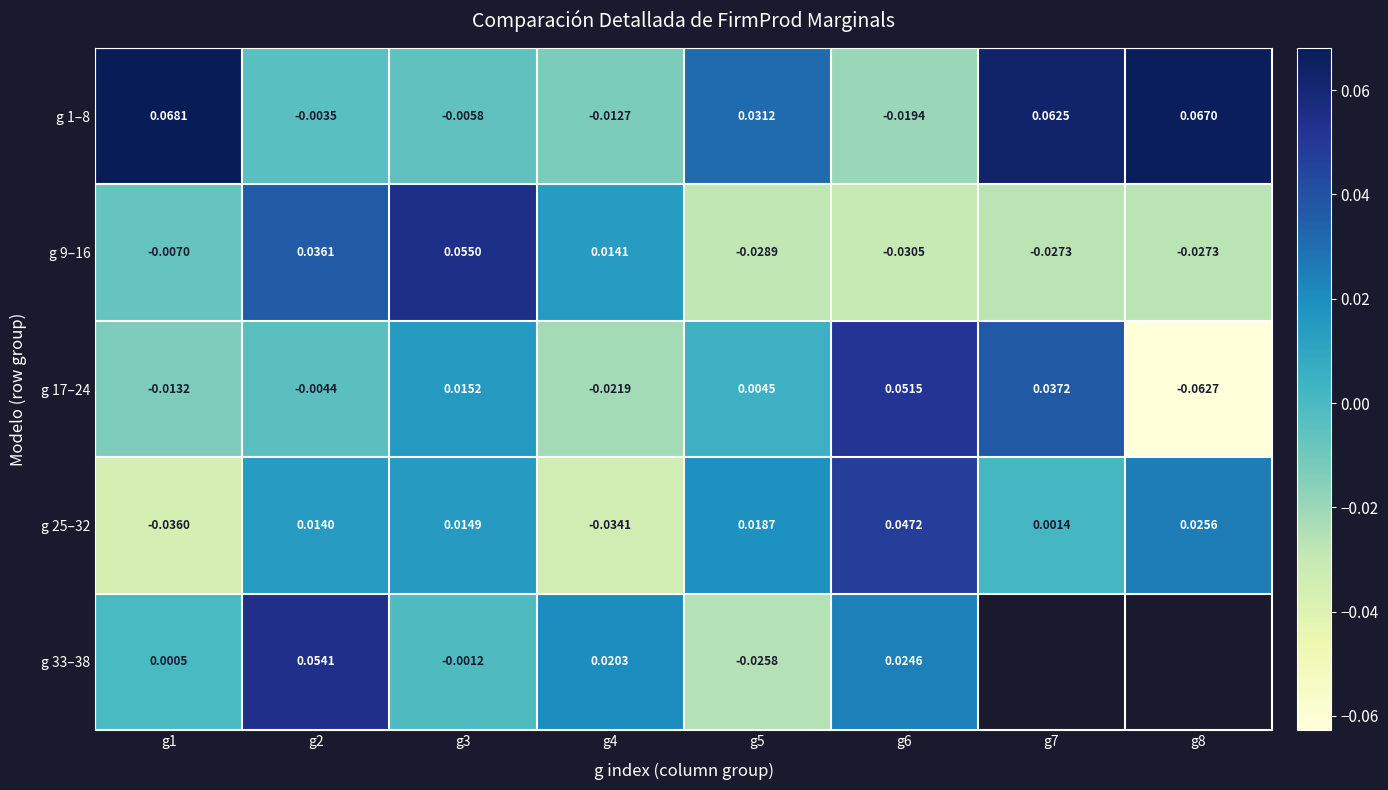

Which has a higher value, g7 or g5?

g7